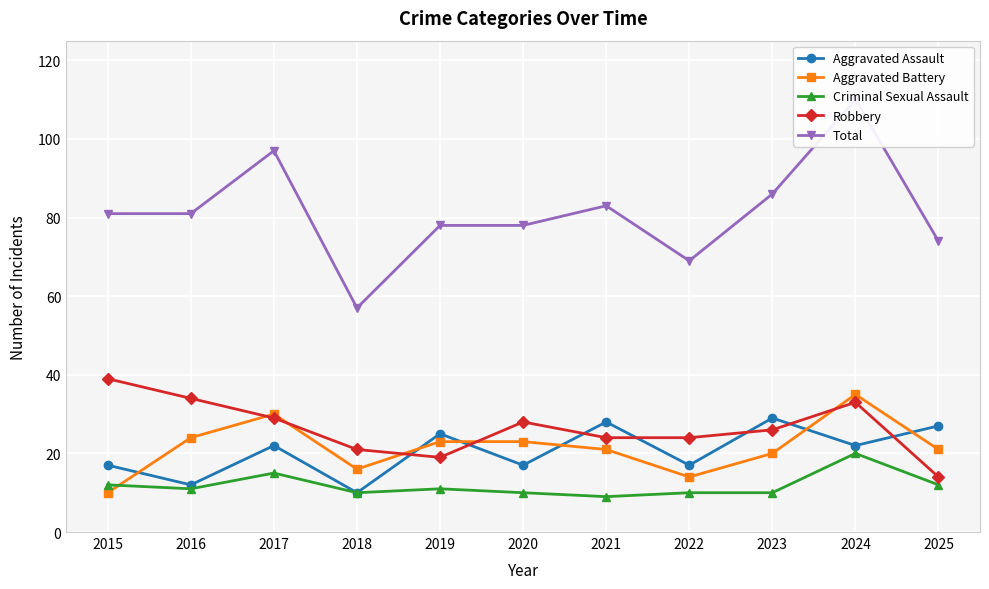

What is the total value across all series at 2022?

134